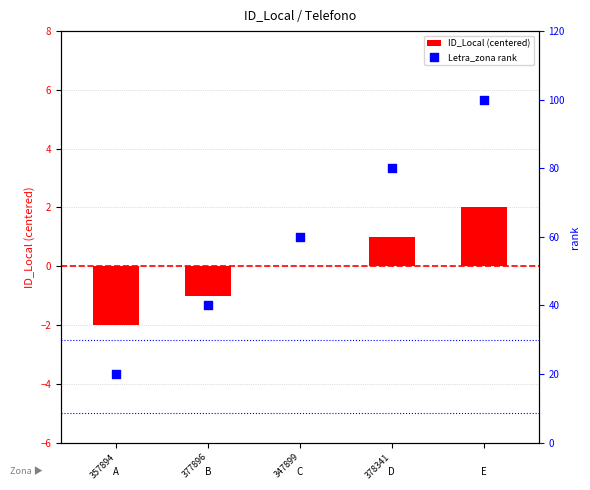

Which series has the largest total across all categories?

Letra_zona rank